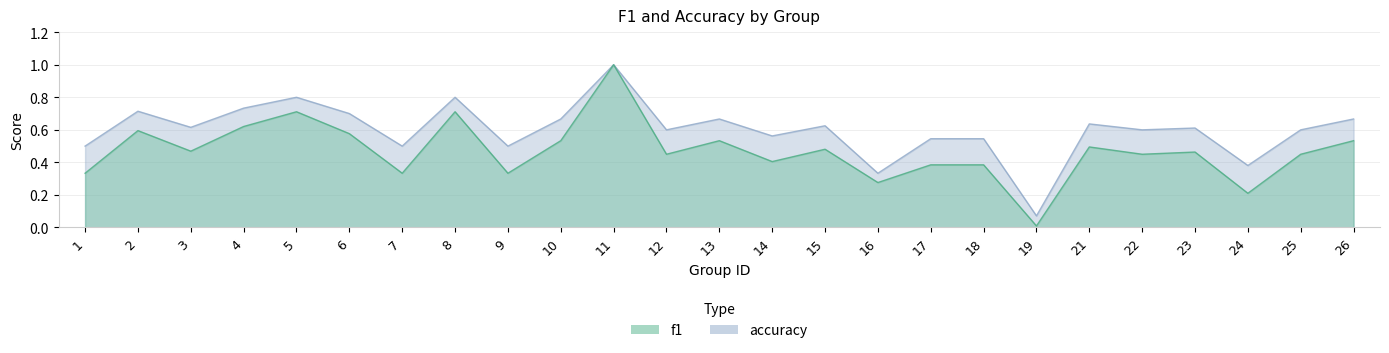

True or false: accuracy and f1 intersect in this chart.

False